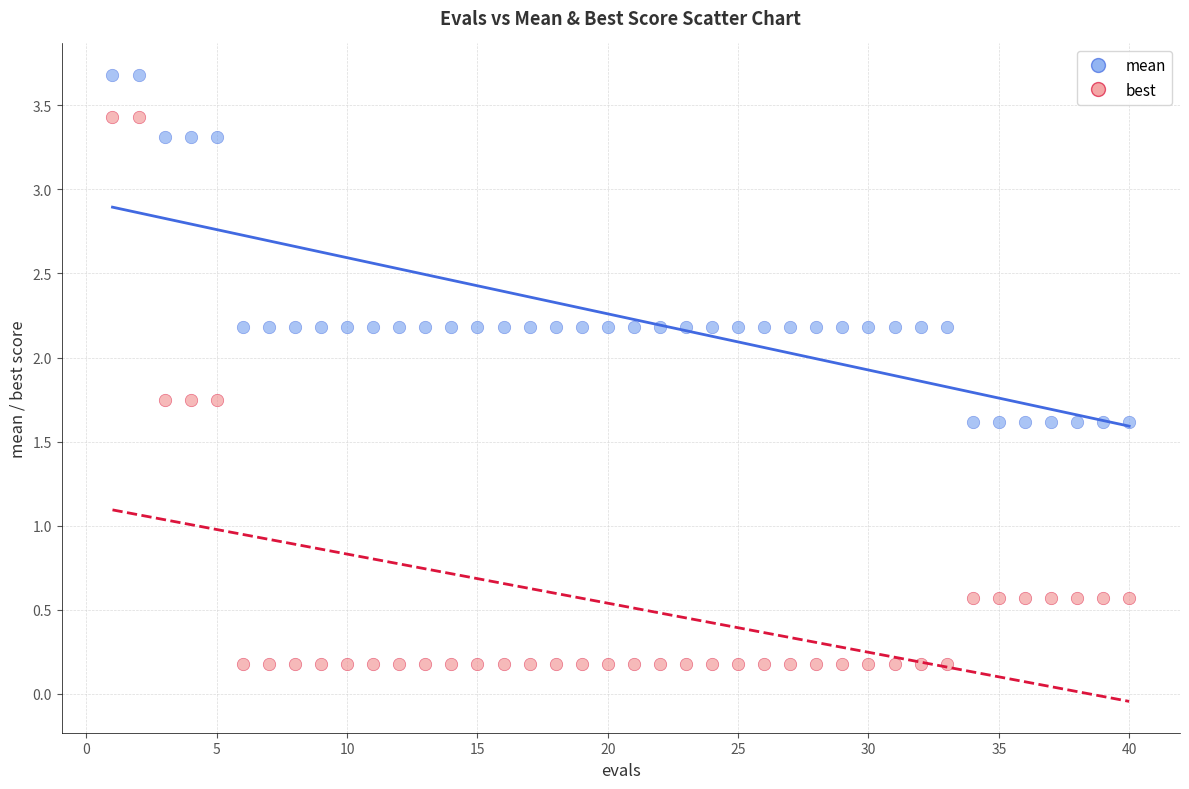

Which series has the largest Y range (max minus min)?

best